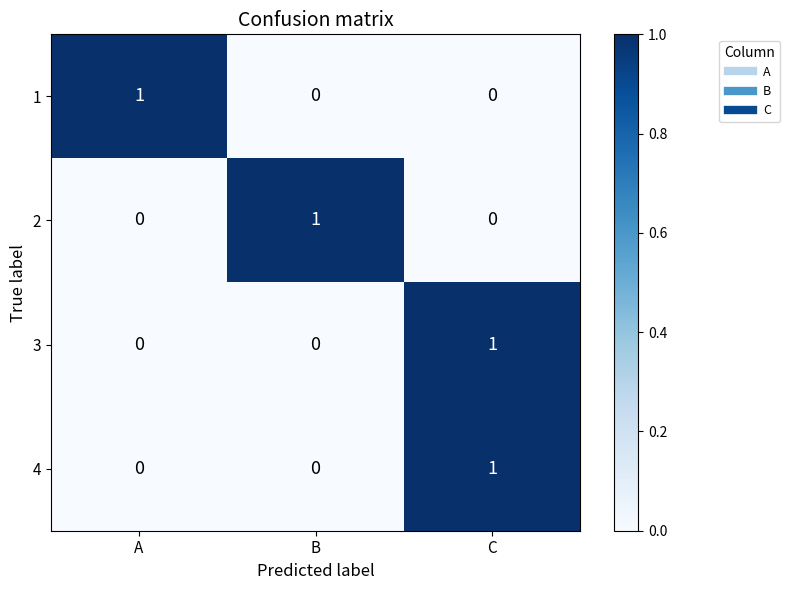

How many 2 values are between 0 and 1?

3